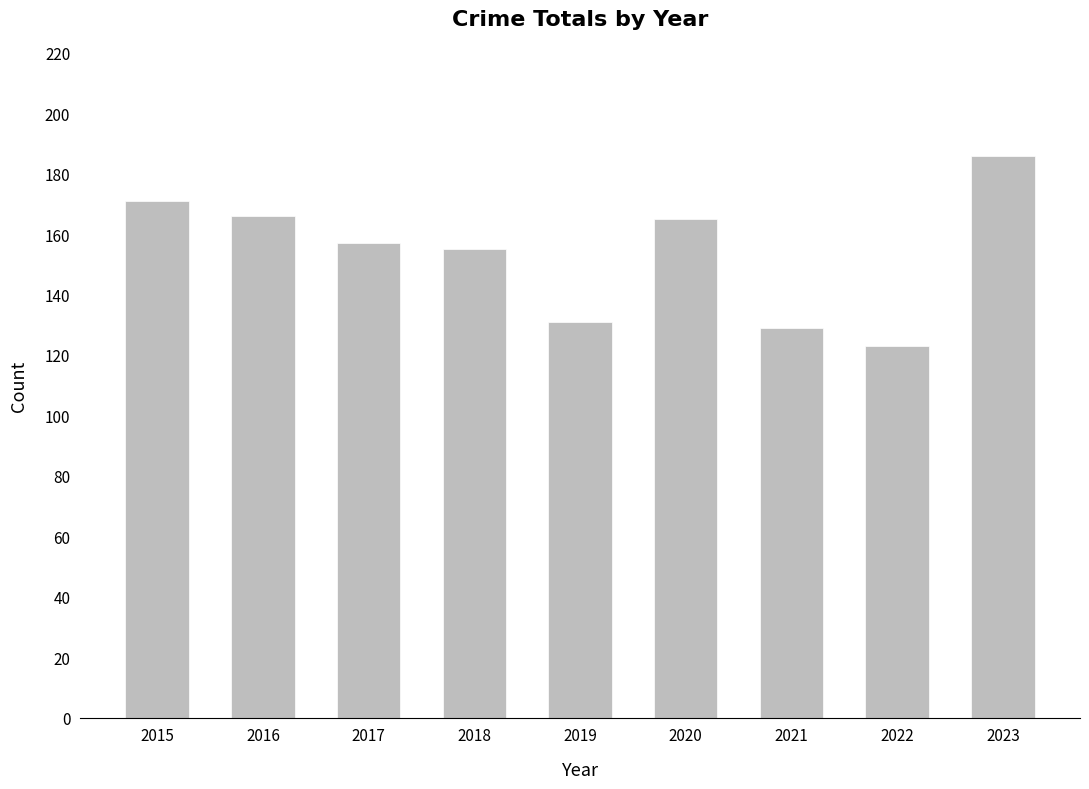

Where is the data nearest to the value 154?

2018